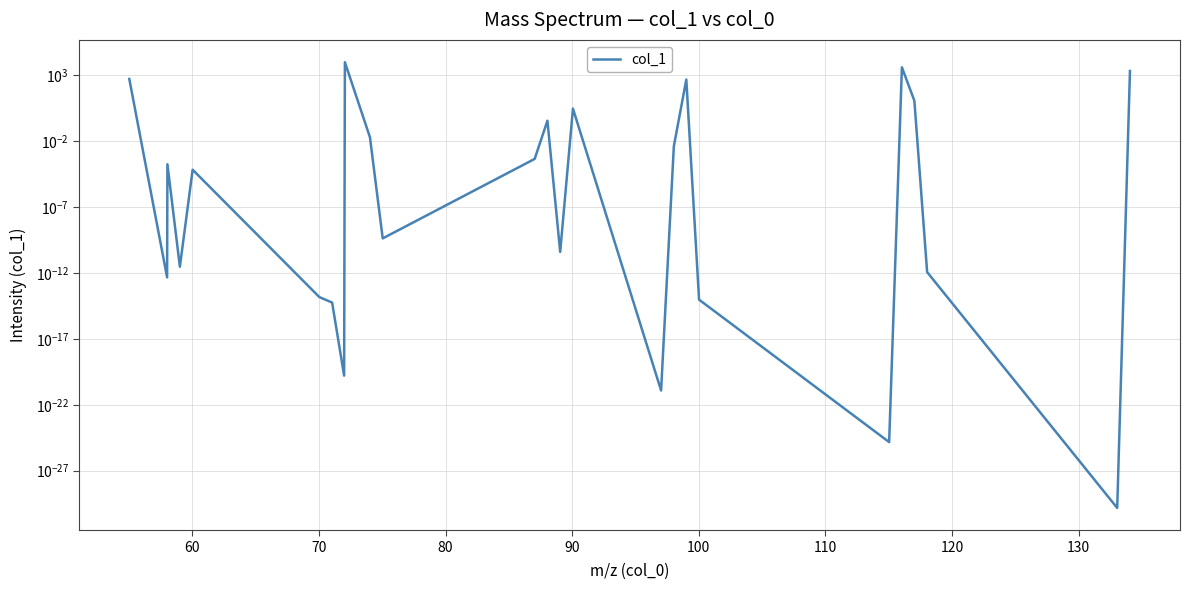

What is the average value?

690.4